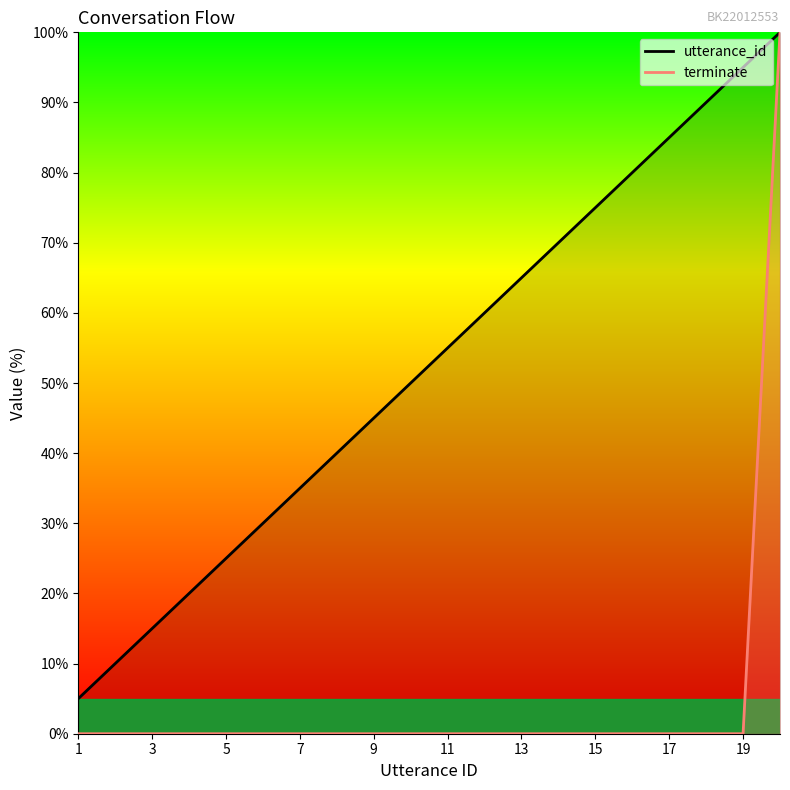

True or false: terminate and utterance_id cross at least once.

False